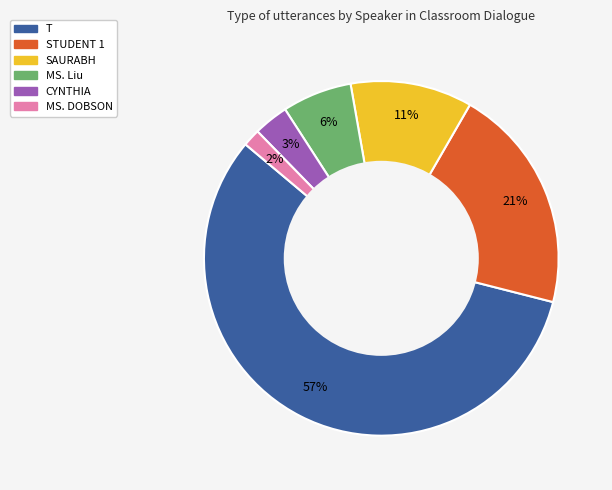

What percentage is the MS. Liu slice, to the nearest percent?

6%